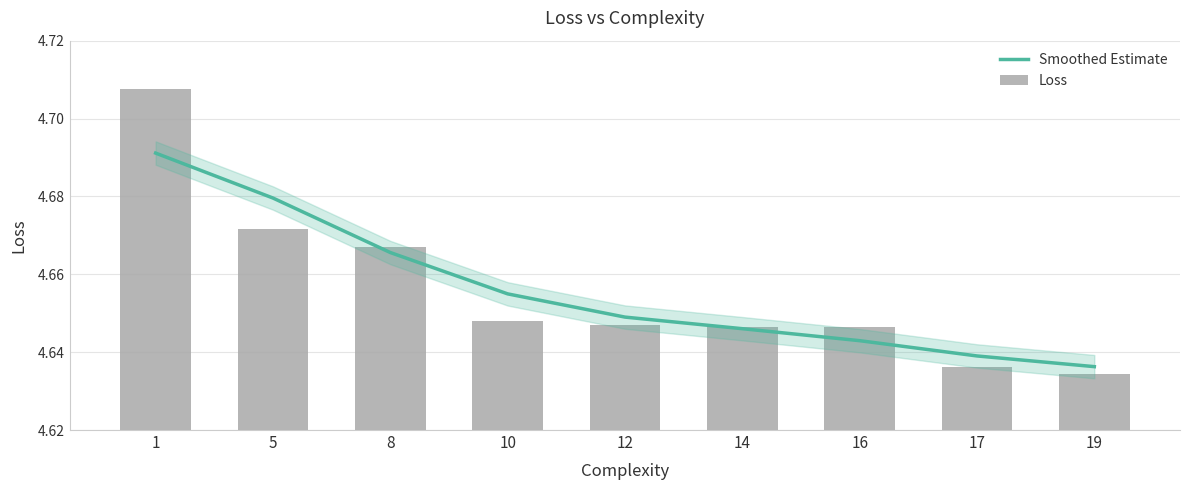

At how many categories does at least one series exceed 4?

9